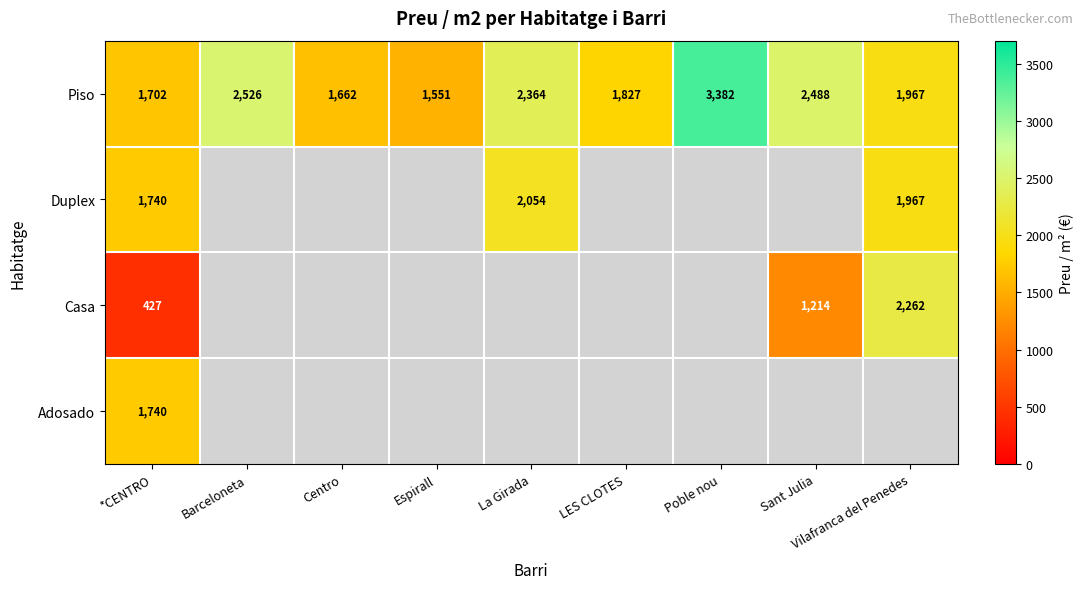

The Casa series shows 705 at Sant Julia. True or false?

False